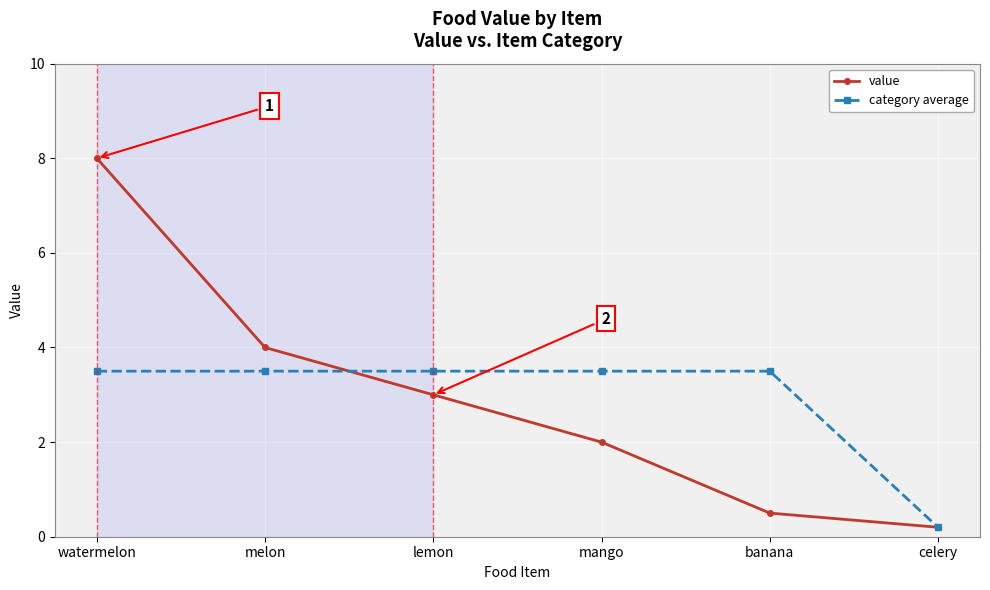

What is the difference between the maximum and minimum values in the value series?

7.8